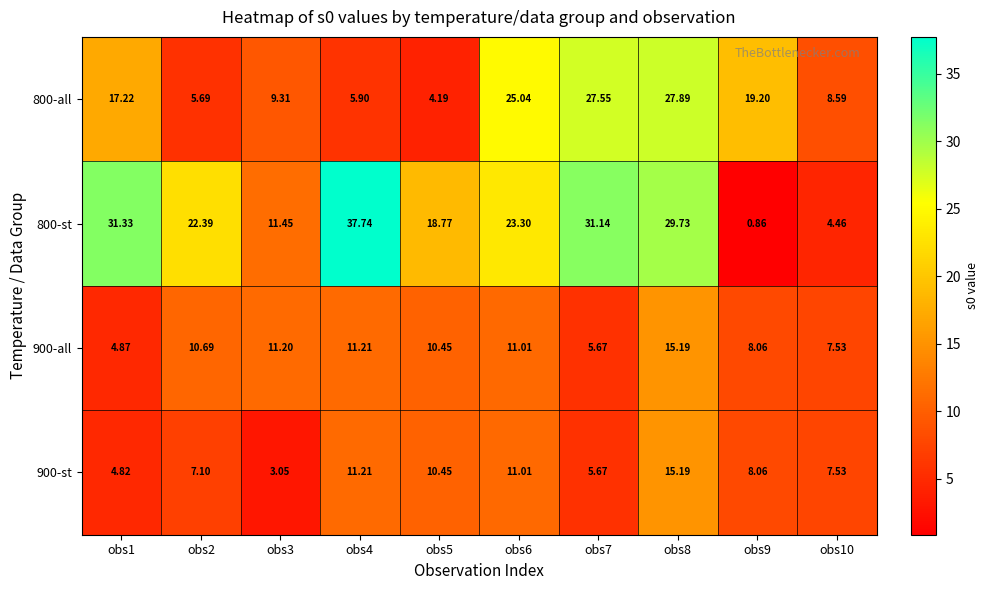

Which series has the widest spread of values?

800-st